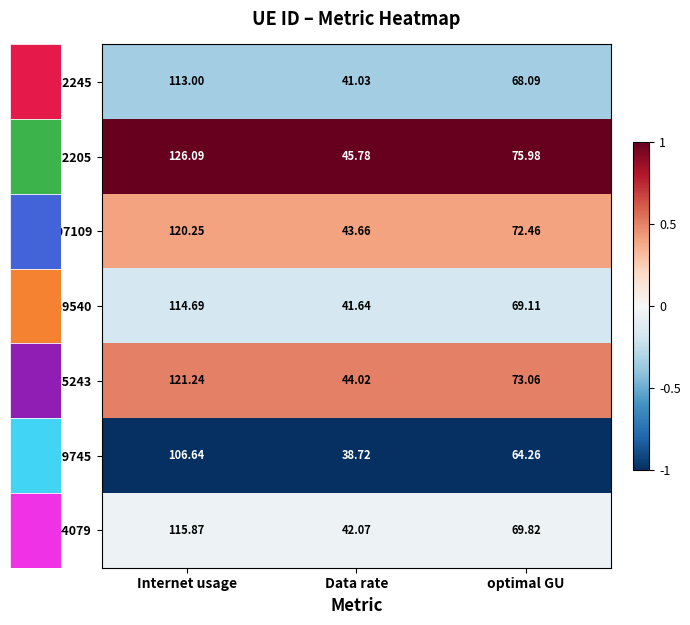

Count the number of data series in this chart.

7